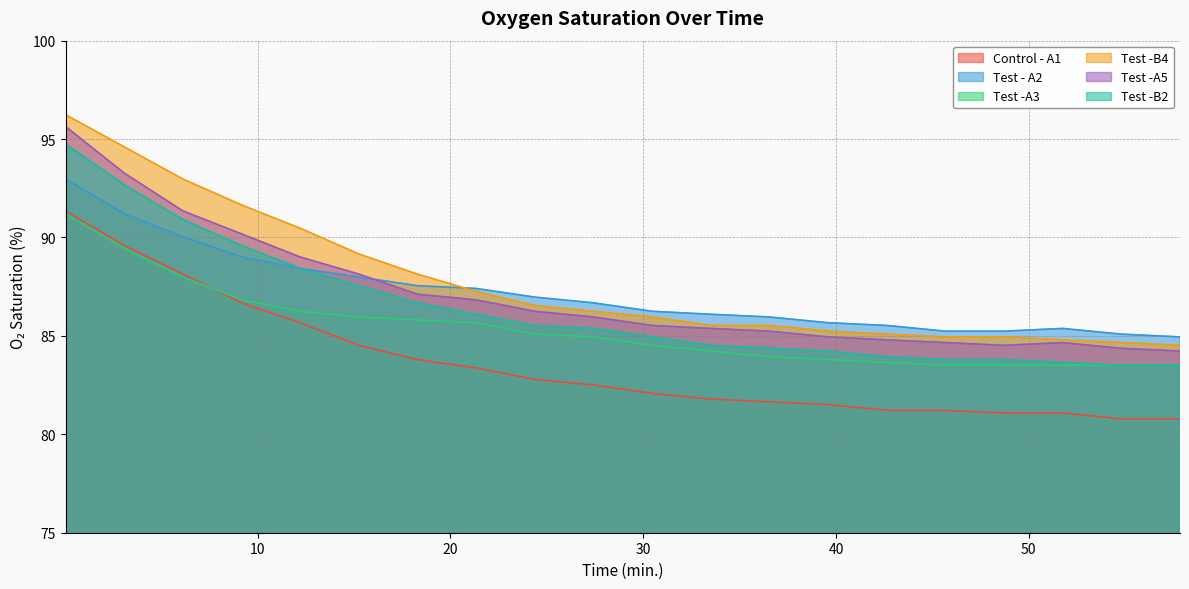

How many series are shown in this chart?

6